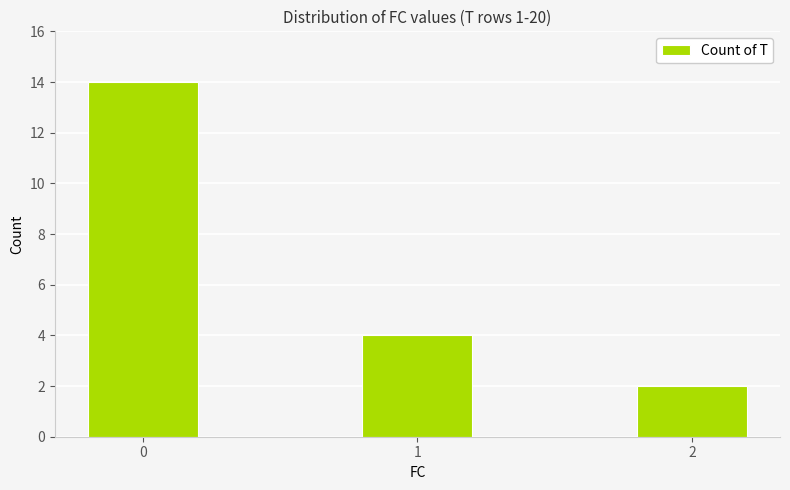

At which label is the value closest to 8?

1